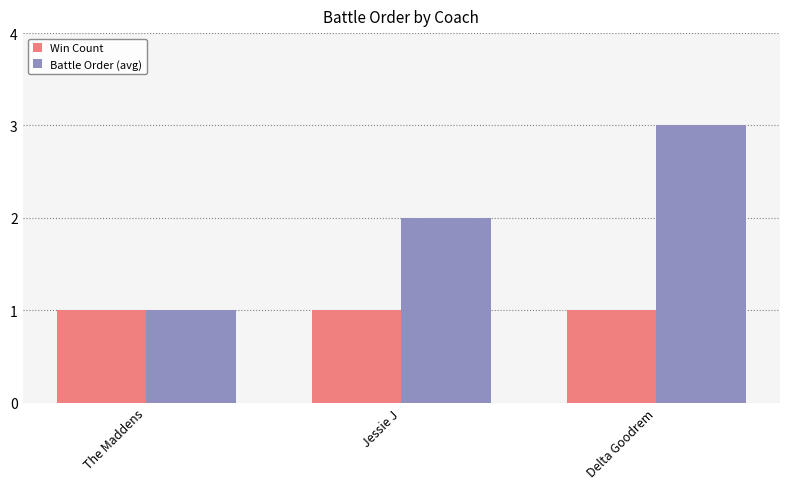

What is the difference between the maximum and minimum values in the Battle Order (avg) series?

2